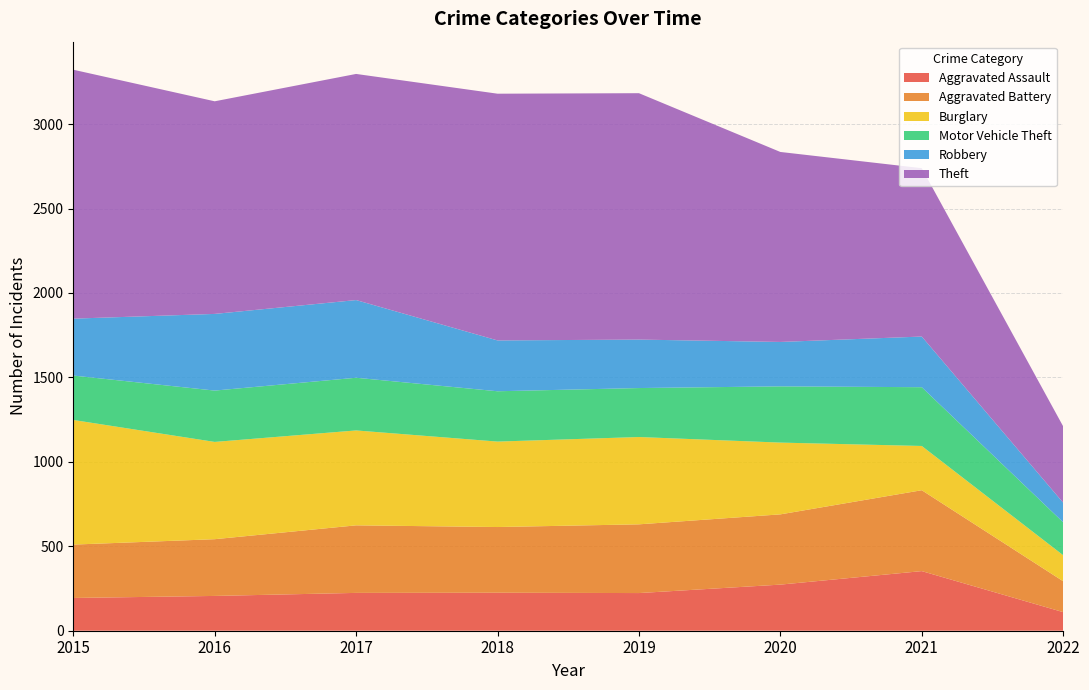

Reading left to right, extract all data points from this chart.

Aggravated Assault: 2015=194	2016=206	2017=224	2018=225	2019=223	2020=273	2021=353	2022=110
Aggravated Battery: 2015=316	2016=336	2017=400	2018=389	2019=407	2020=416	2021=479	2022=183
Burglary: 2015=738	2016=576	2017=562	2018=506	2019=517	2020=425	2021=262	2022=154
Motor Vehicle Theft: 2015=263	2016=304	2017=312	2018=298	2019=290	2020=333	2021=348	2022=195
Robbery: 2015=337	2016=454	2017=460	2018=301	2019=287	2020=263	2021=300	2022=116
Theft: 2015=1474	2016=1259	2017=1339	2018=1461	2019=1459	2020=1125	2021=997	2022=452